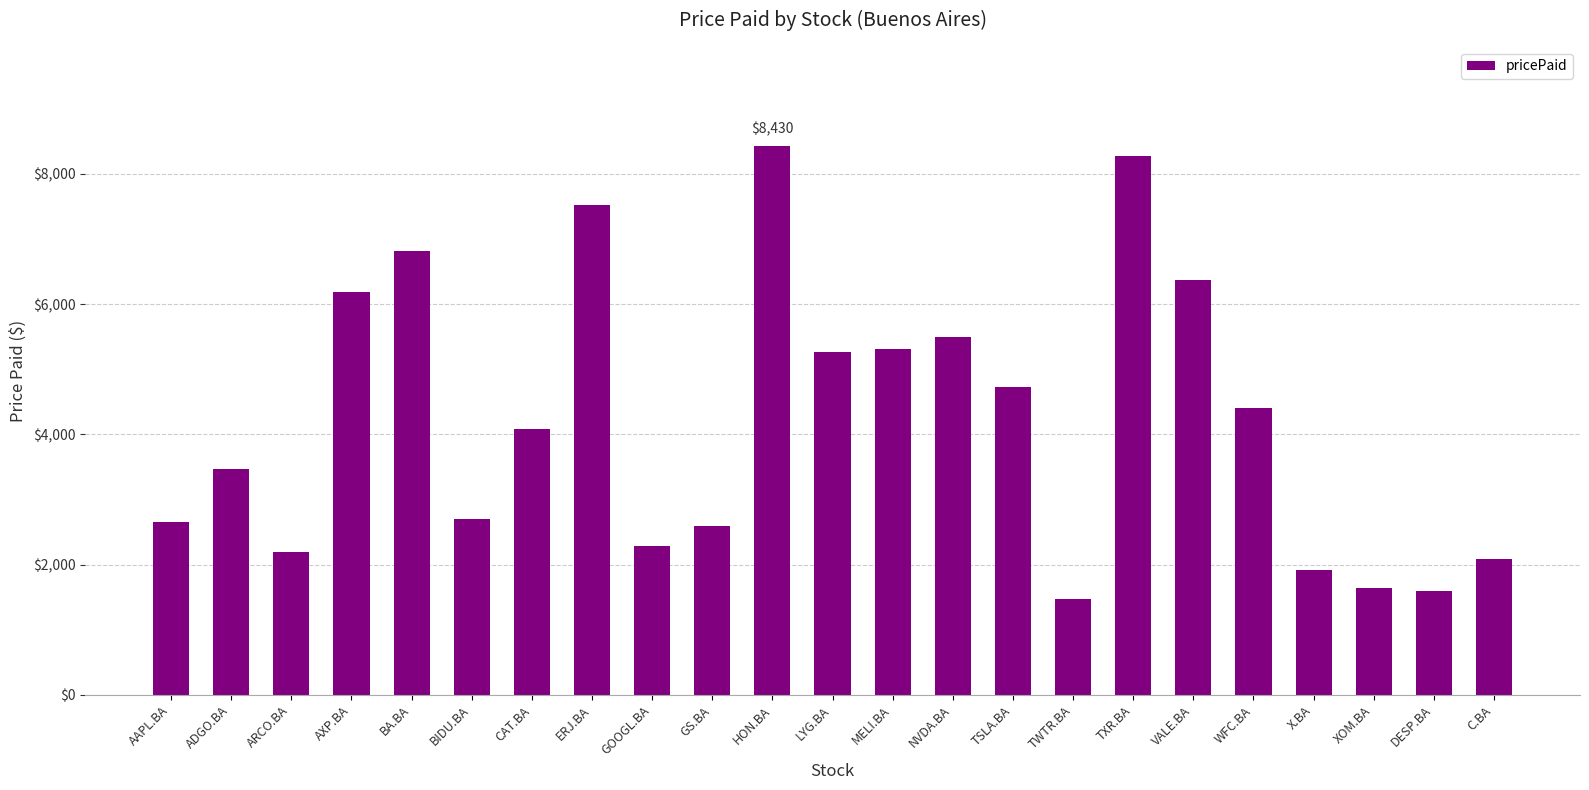

What is the change in value from CAT.BA to TXR.BA?

+4197.5